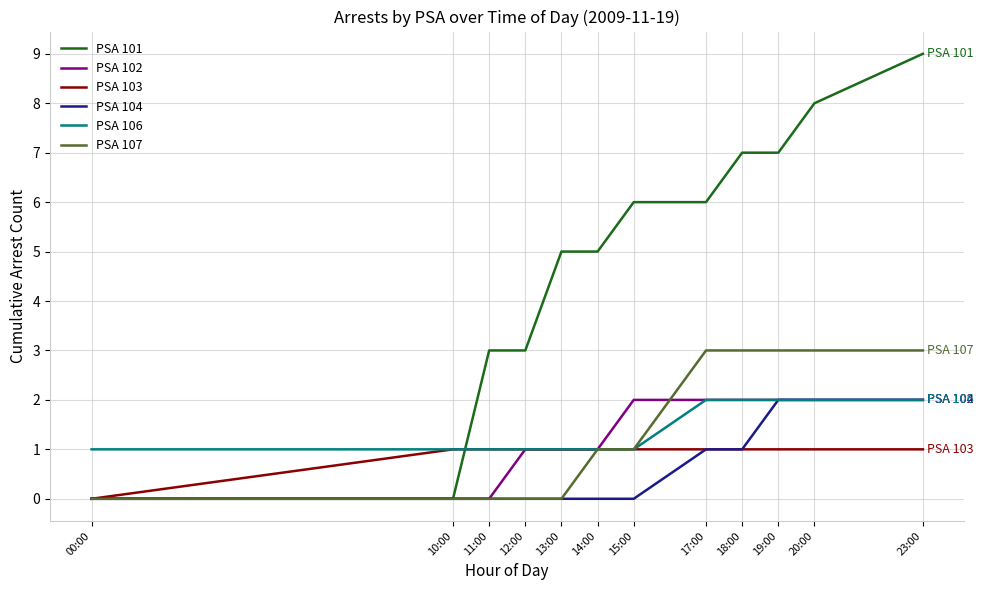

Between 00:00 and 18:00, which series saw the biggest shift?

PSA 101